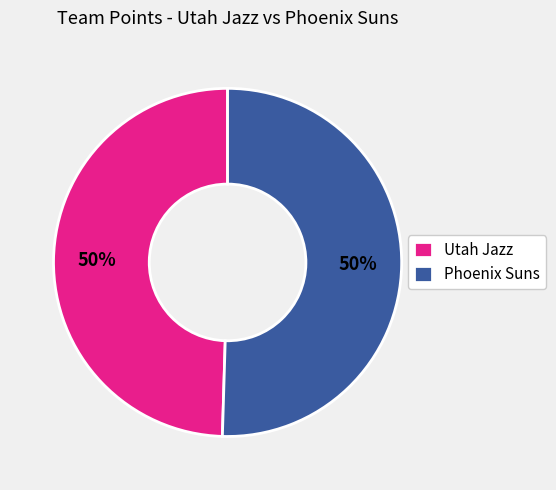

Is it true that Utah Jazz is 50% of the pie?

True